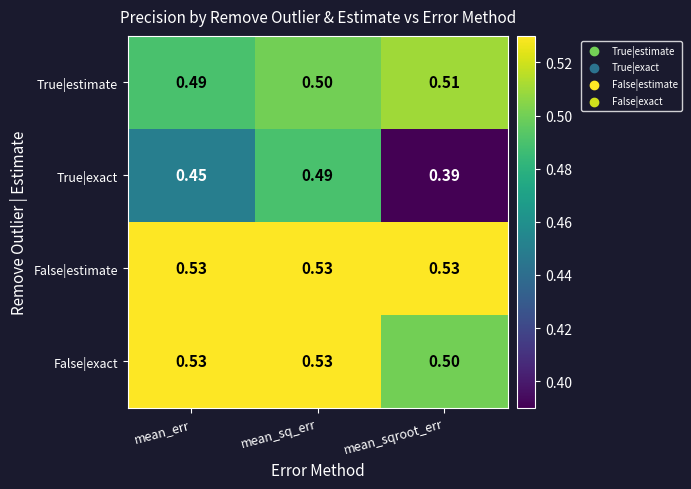

What is the difference between the highest and lowest values at mean_sqroot_err?

0.1